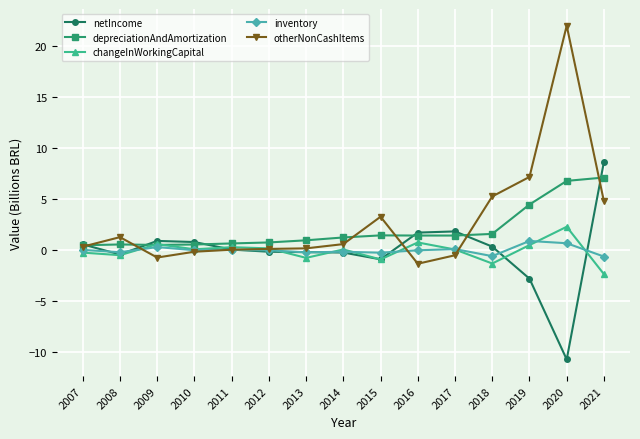

Which series has the largest range (max minus min)?

otherNonCashItems